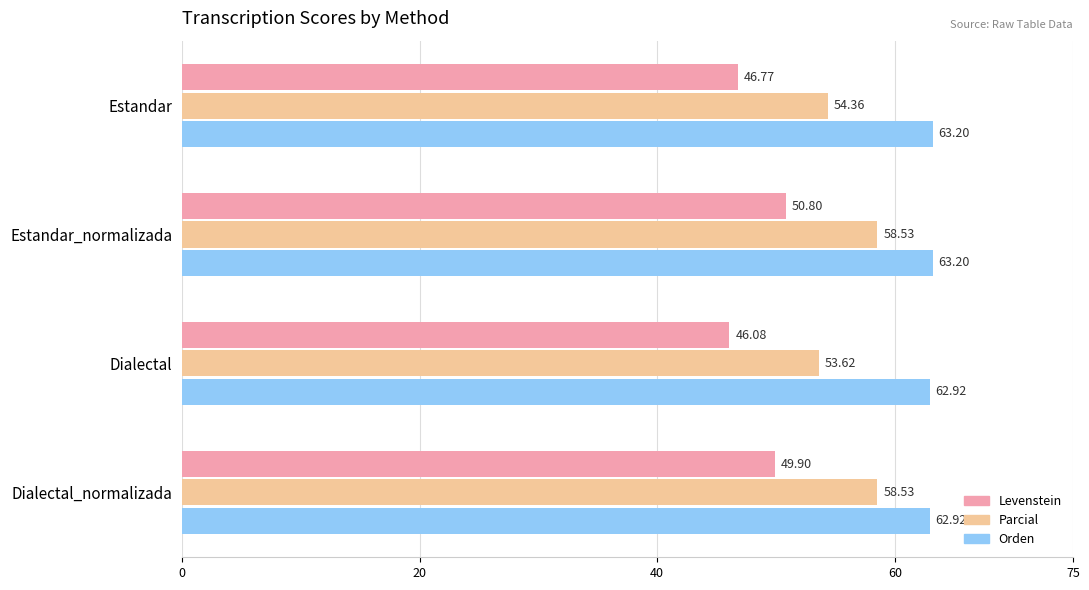

What is the sum of all Orden values?

252.2